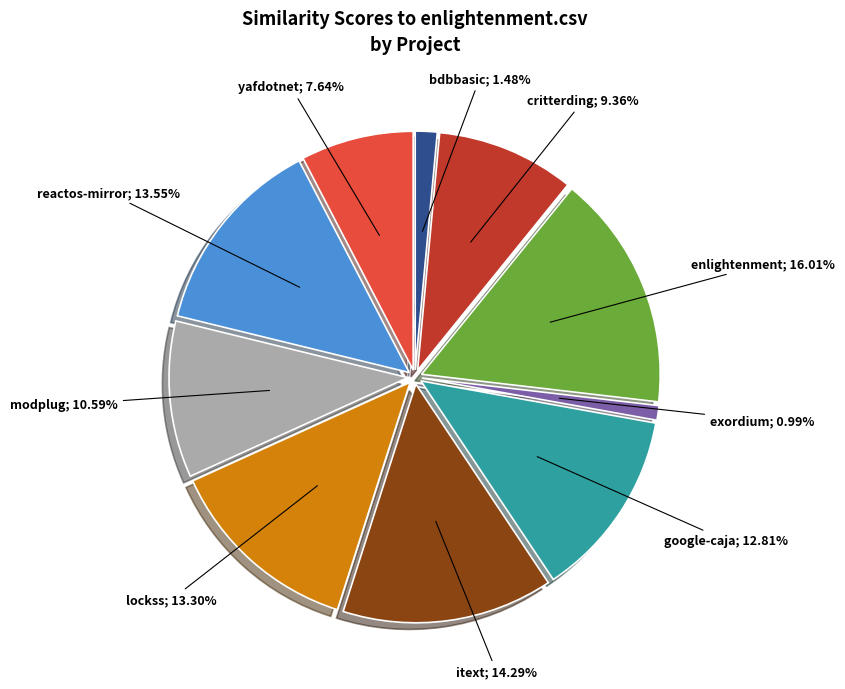

How many segments does this pie chart have?

10